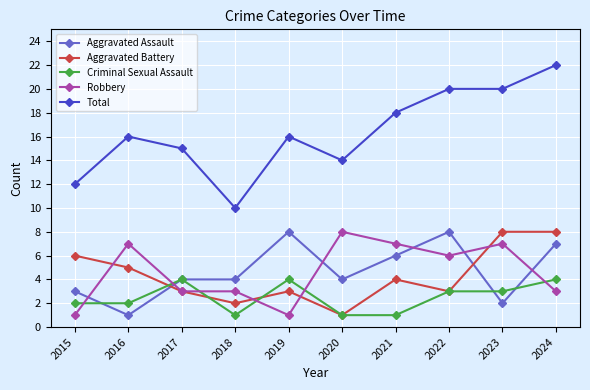

What is the spread (max minus min) of values at 2023?

18